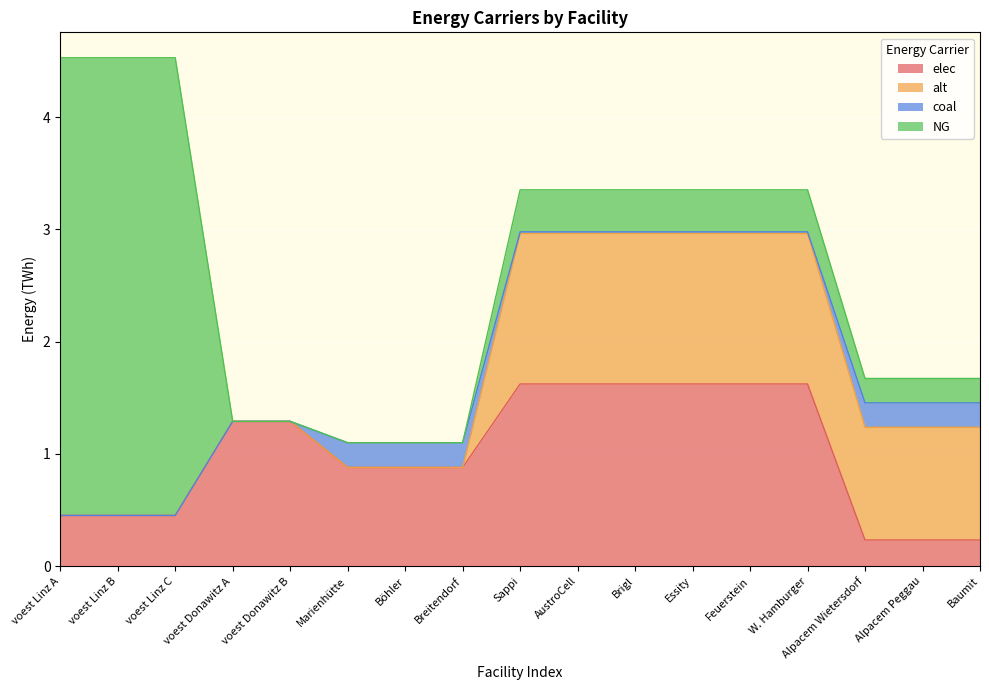

What is the label of the 1st point from the left?

voest Linz A